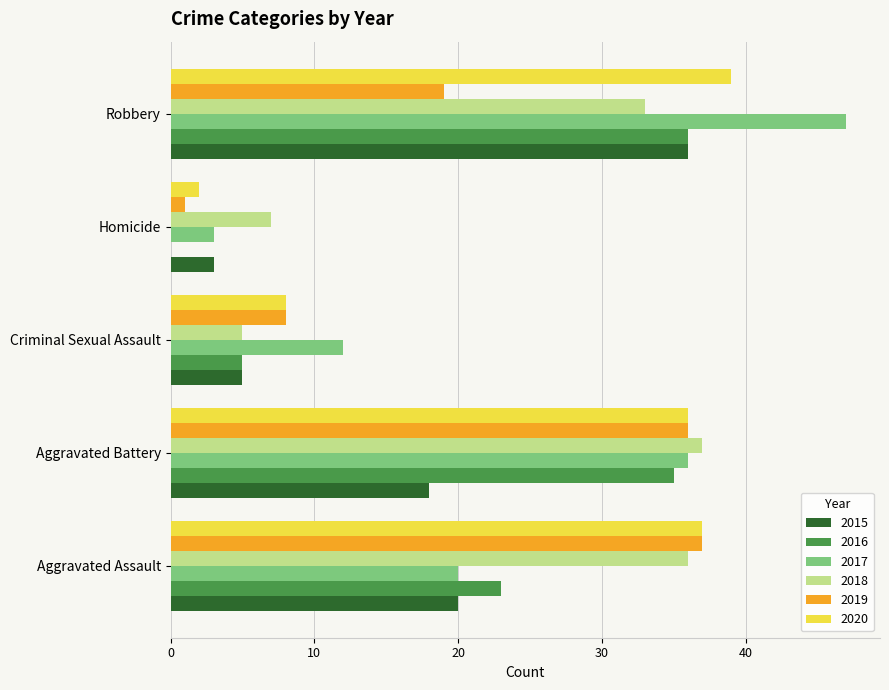

True or false: 2019 has a value of 55 at Aggravated Assault.

False